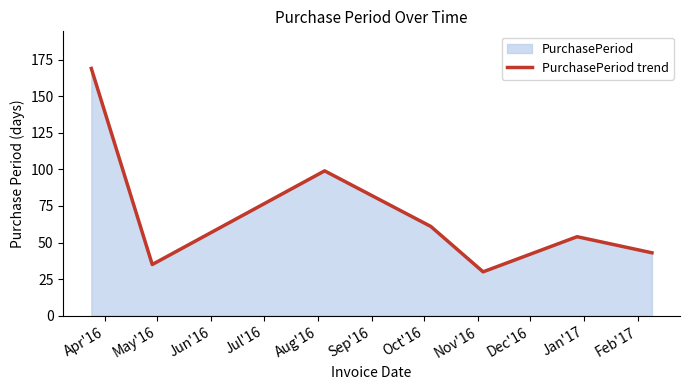

How many interior local valleys (lower than both neighbors) does the data have?

2